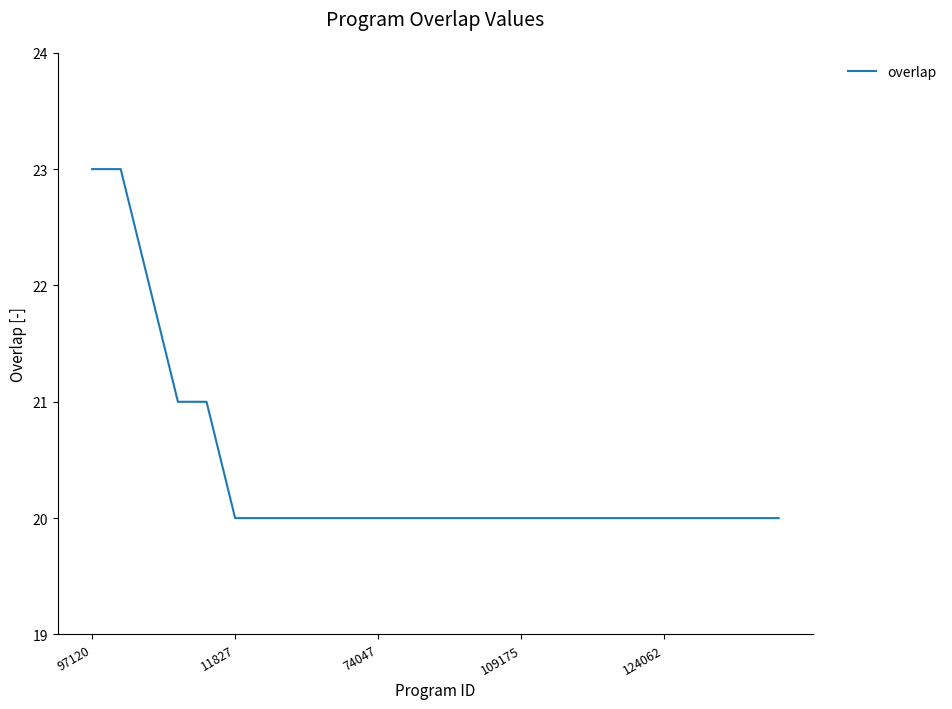

What is the difference between the maximum and minimum values?

3